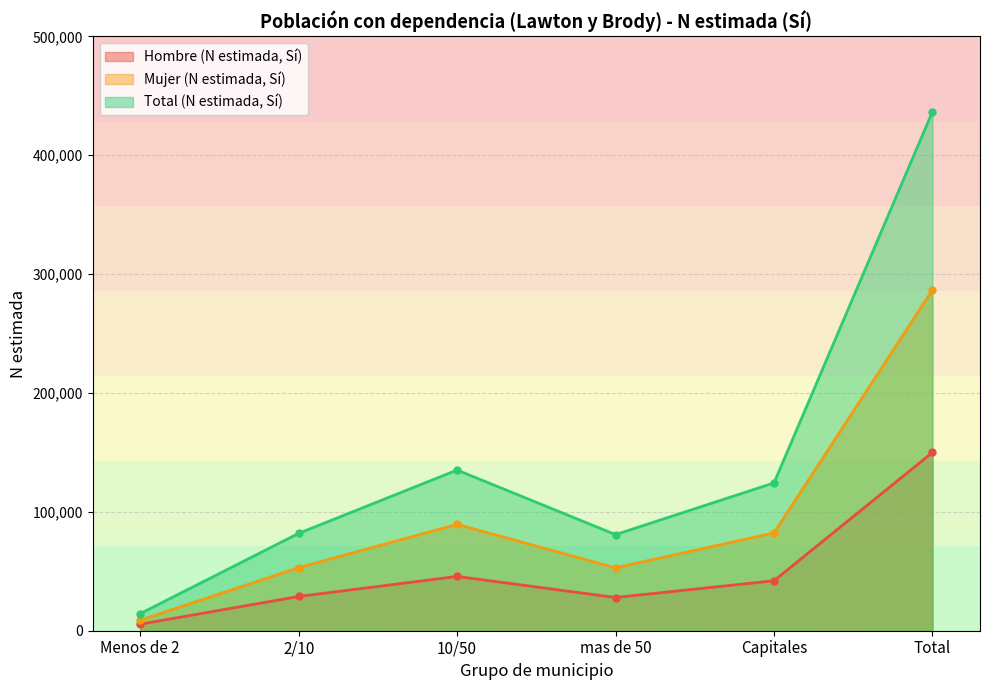

True or false: Total (N estimada, Sí) and Mujer (N estimada, Sí) cross at least once.

False